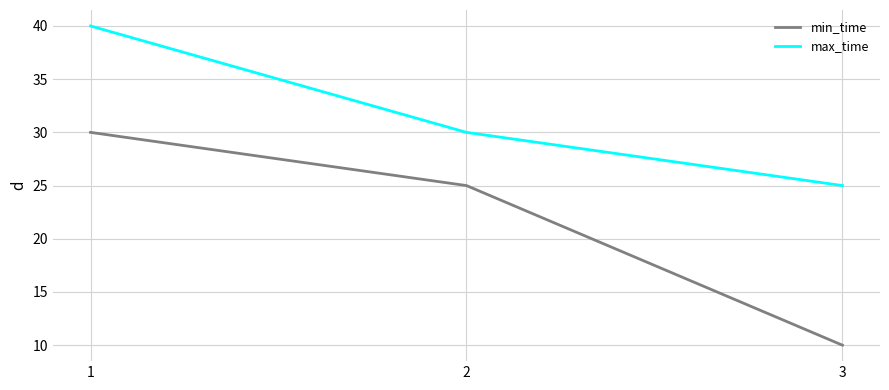

Rank the series at 3 from lowest to highest value.

min_time, max_time